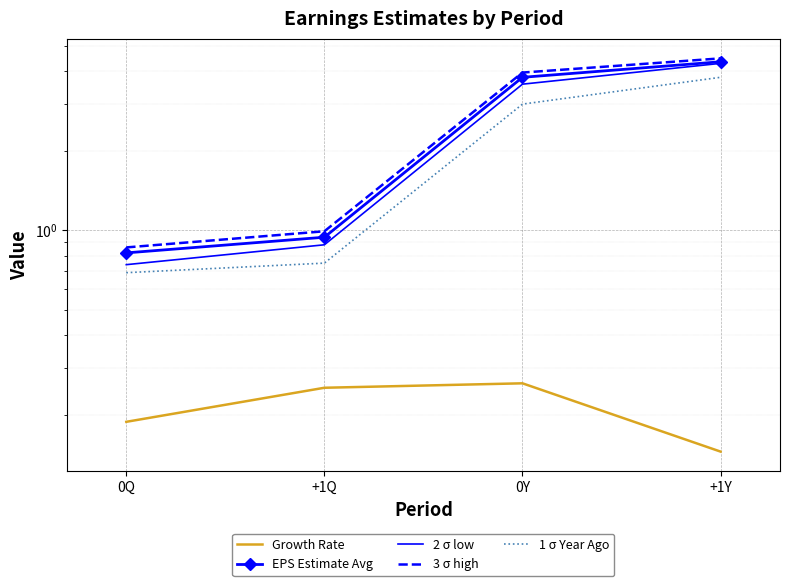

Between 0Y and +1Q, which is larger?

0Y